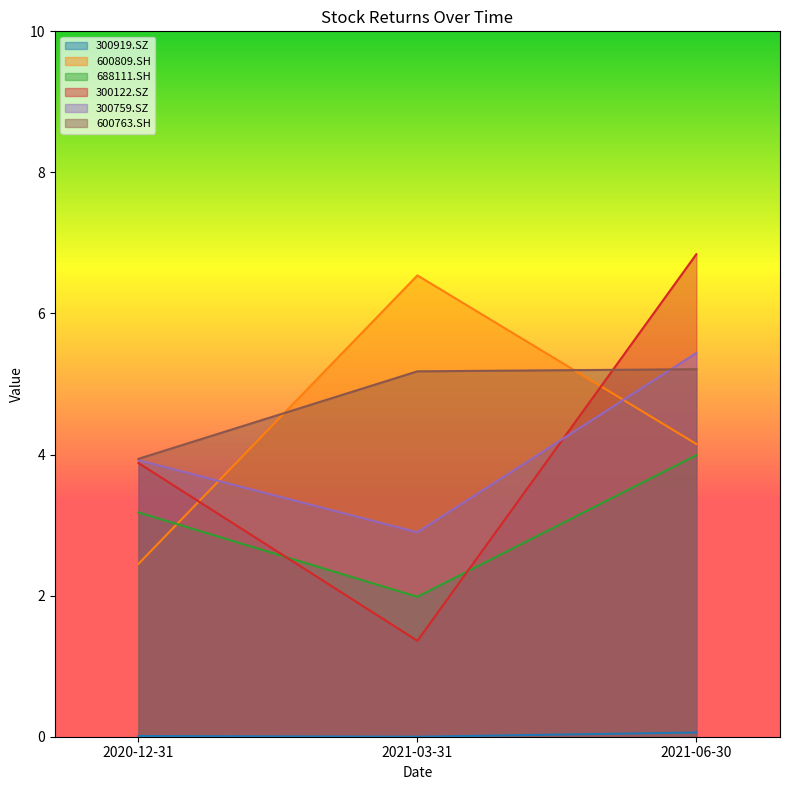

What is the difference between the maximum and minimum values in the 688111.SH series?

2.0